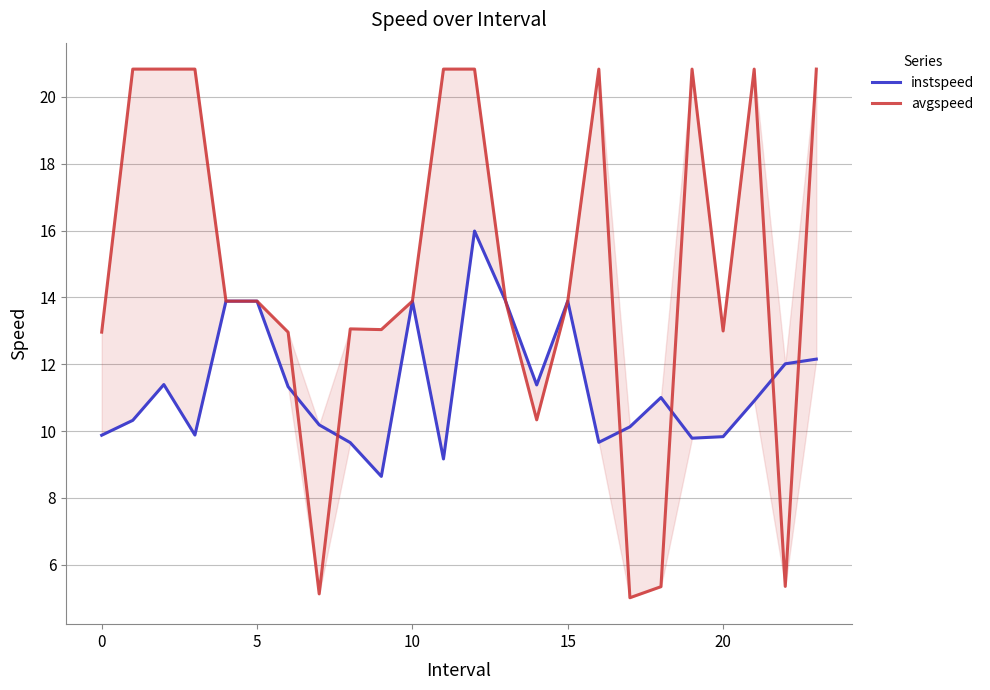

What is the value of the instspeed point at the 10th from the left?

8.6